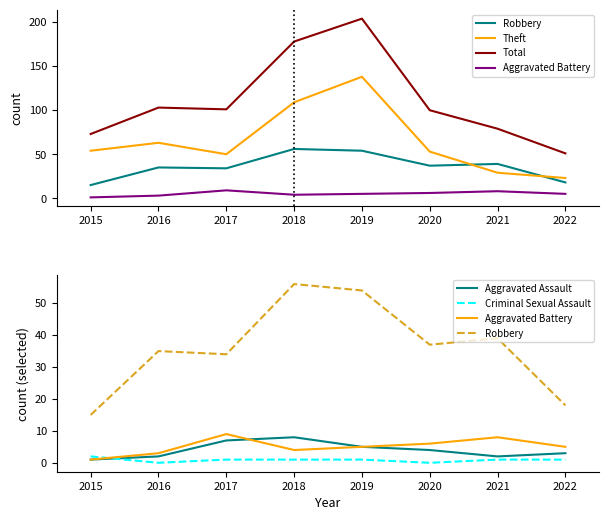

What is the sum of all Aggravated Battery values?

41